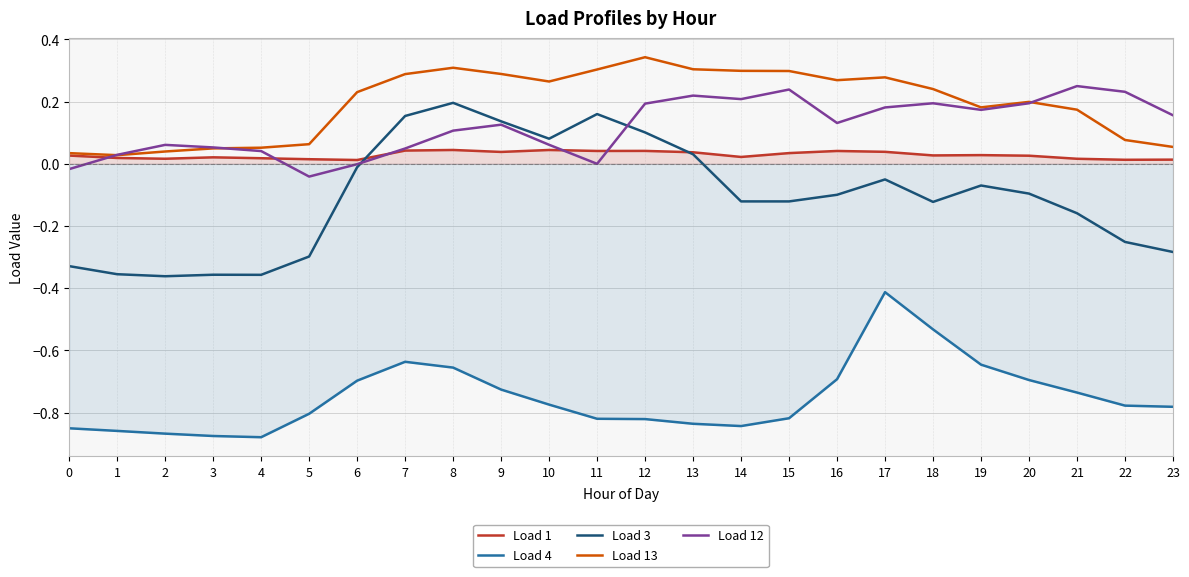

Is the value of Load 1 at 20 greater than the value of Load 3 at 5?

Yes